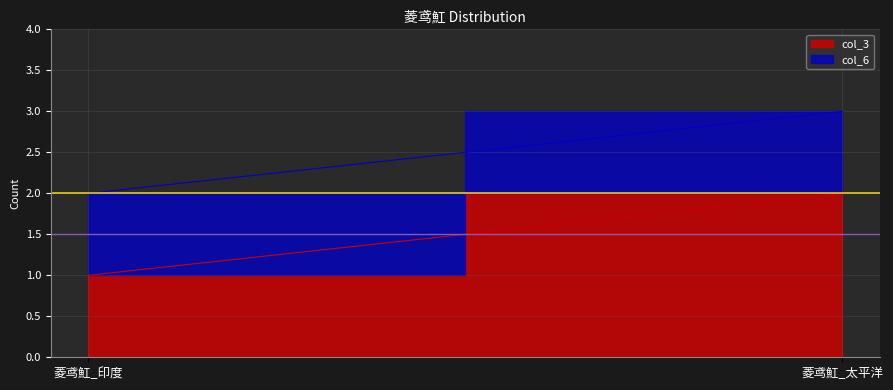

What is the approximate value of col_3 at 菱鸢魟_太平洋?

2